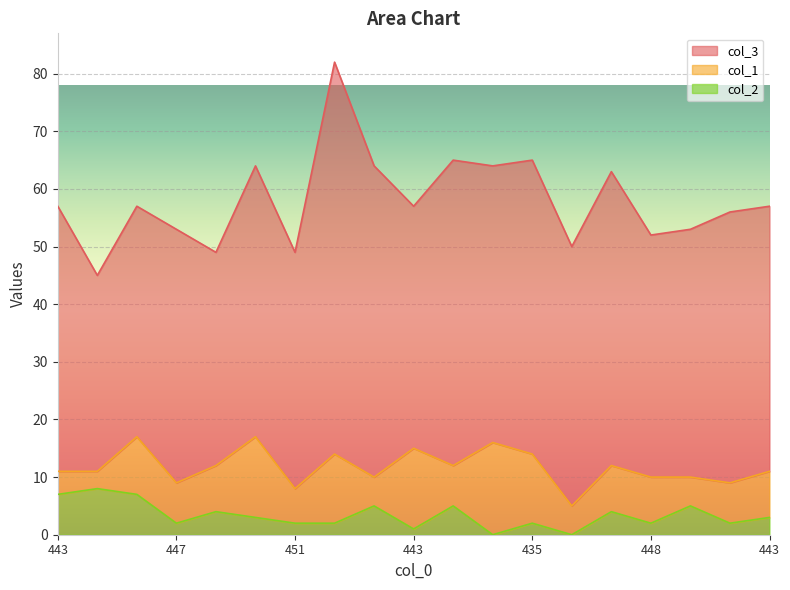

True or false: col_3 has a value of 83 at 443.

False